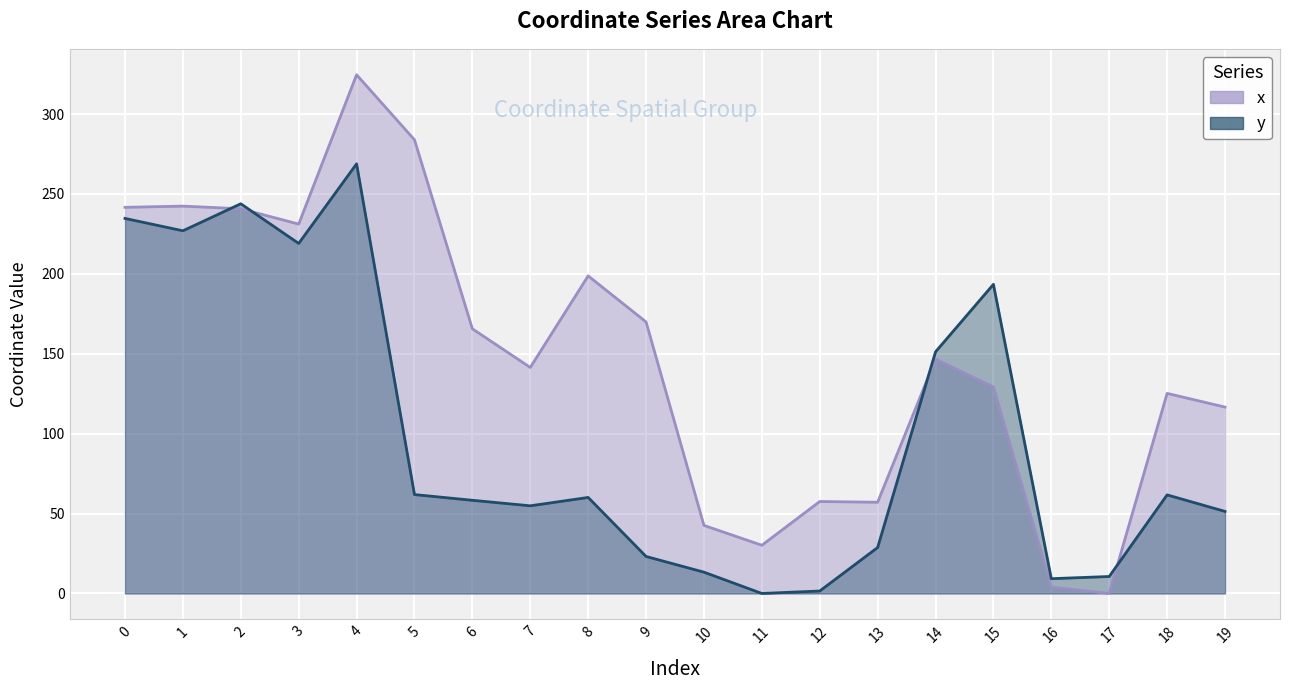

True or false: x and y intersect in this chart.

True